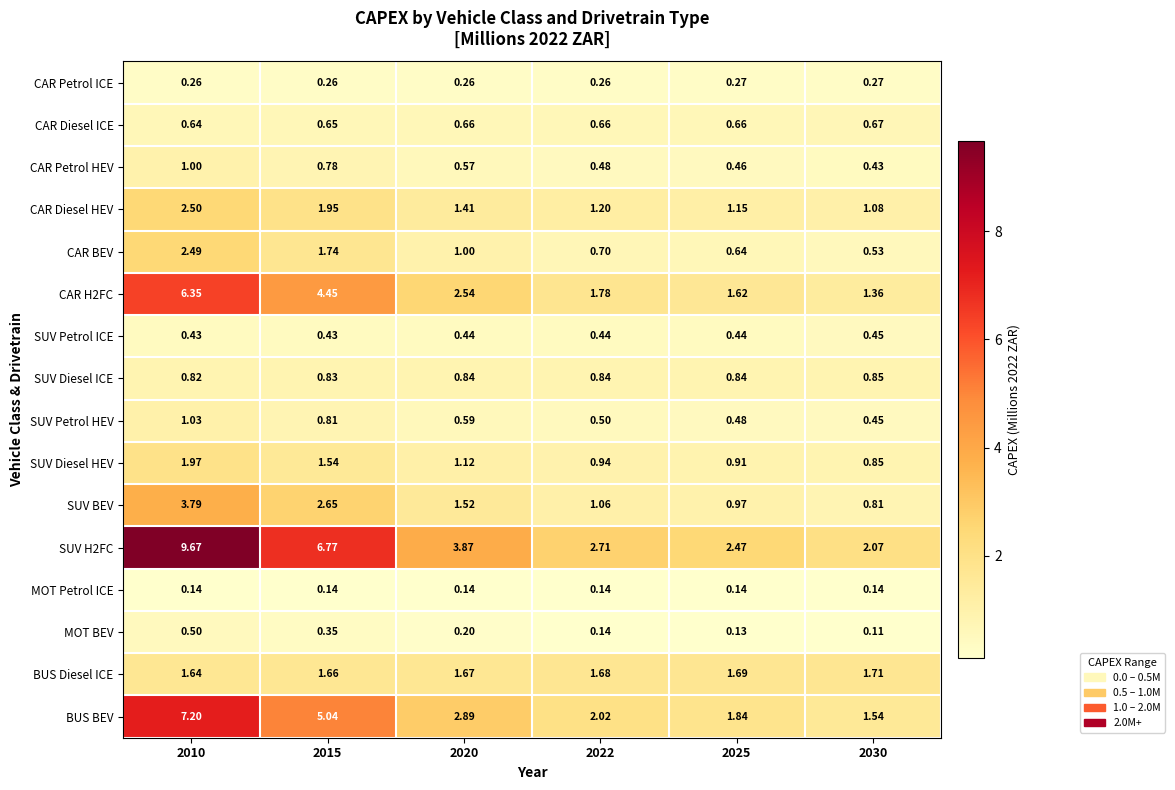

Is the value of CAR Petrol ICE at 2015 greater than the value of CAR BEV at 2025?

No